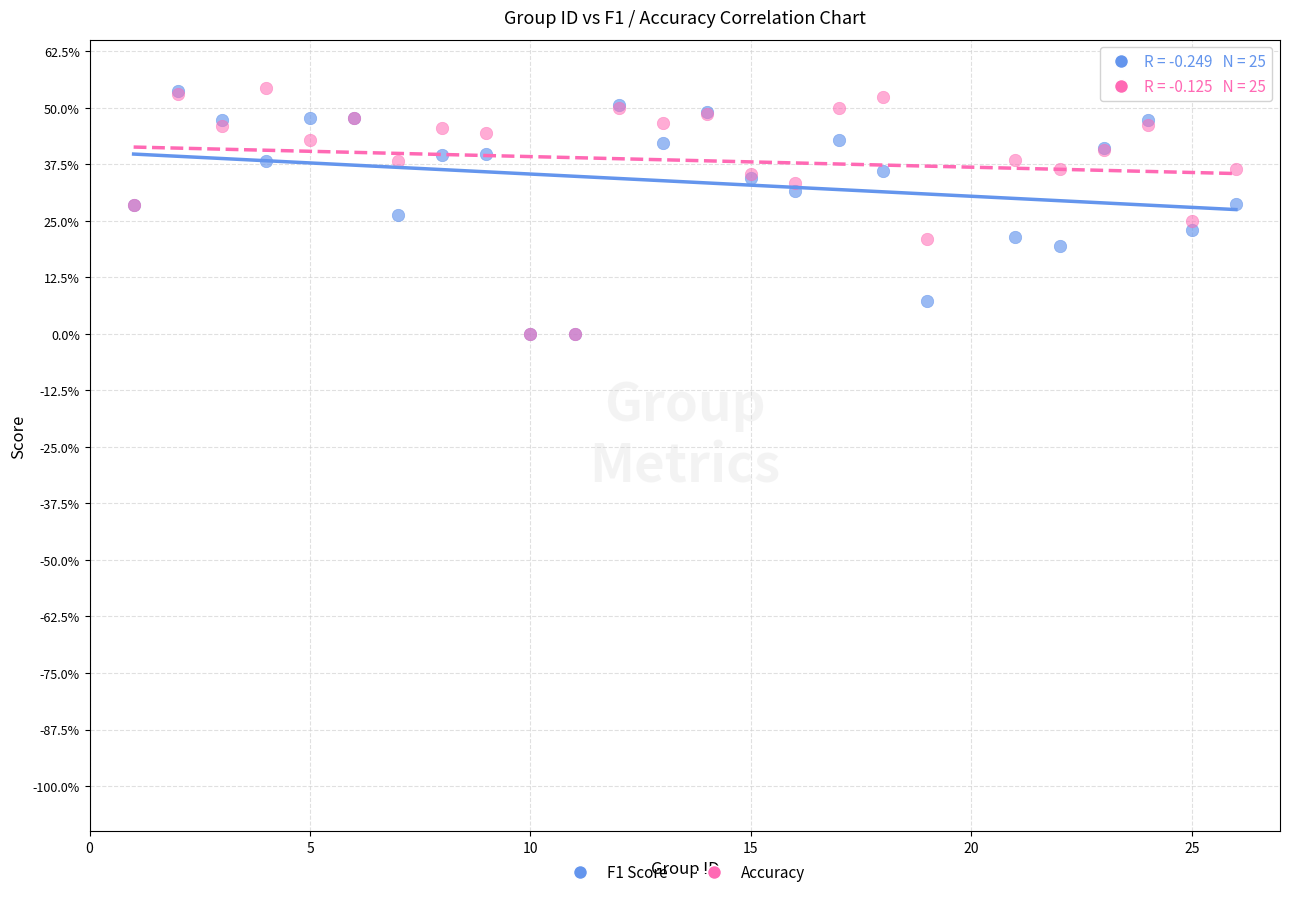

What are all the series names shown in the legend?

F1 Score, Accuracy